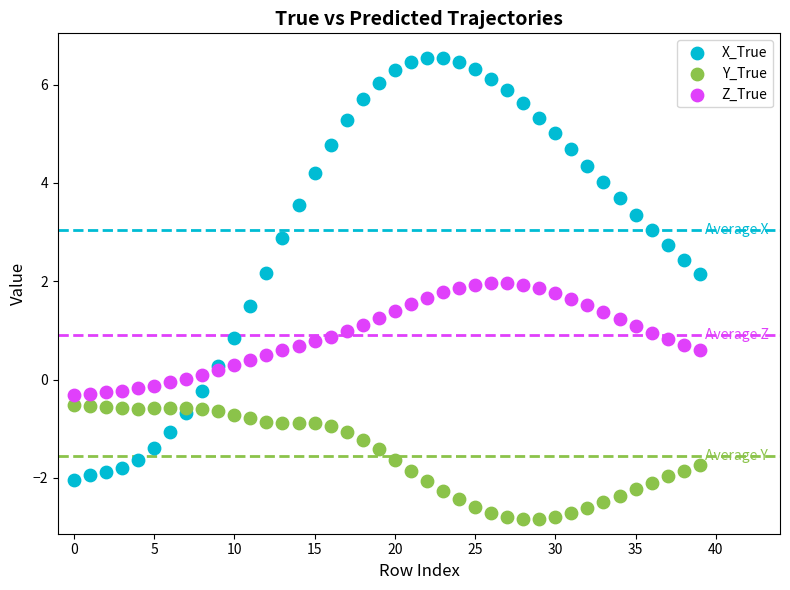

Which series reaches the maximum Y coordinate?

X_True